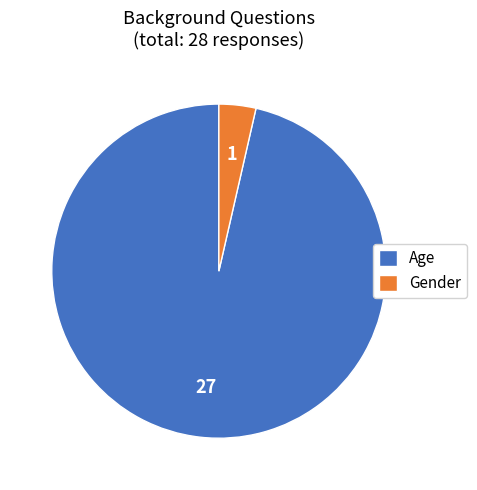

Does Gender represent more than half of the total?

No